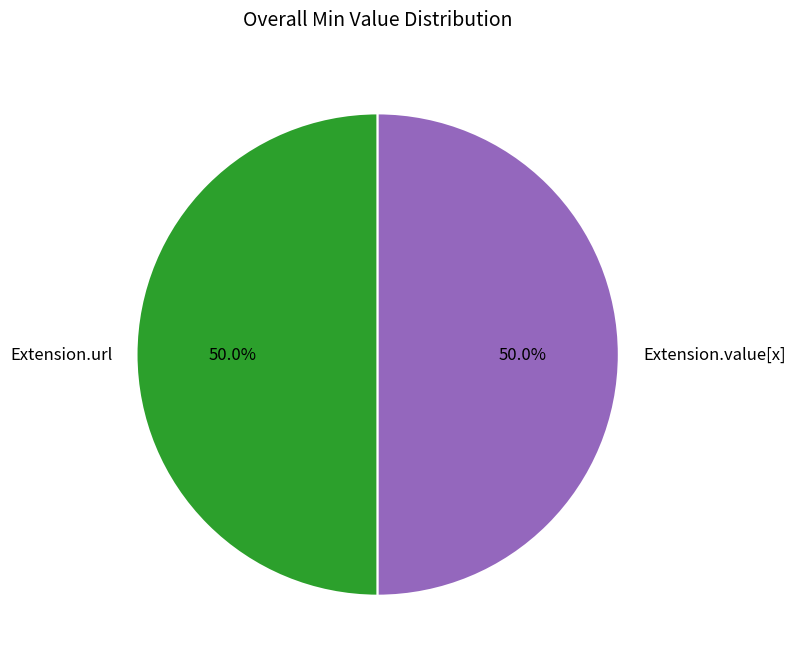

Approximately how many times larger is the value at Extension.value[x] compared to Extension.url?

1.0